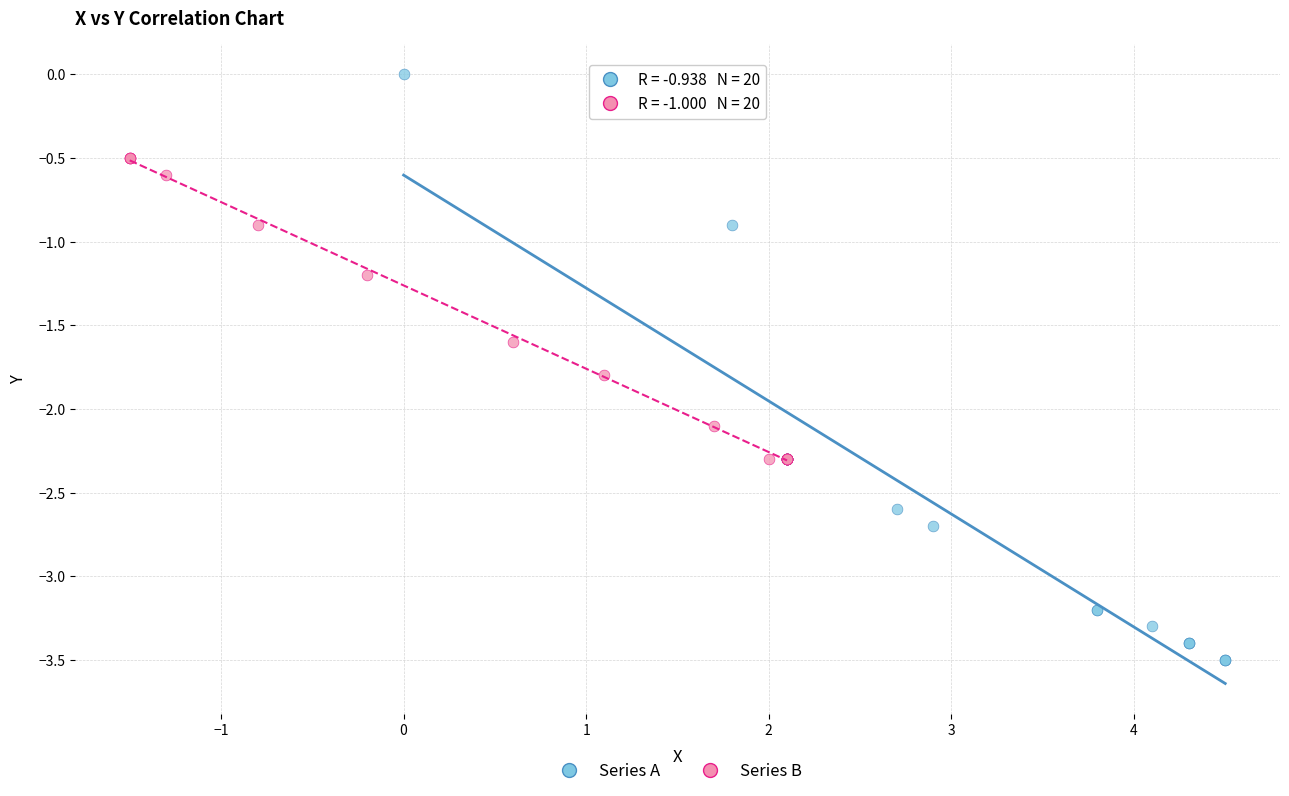

Which series reaches the maximum Y coordinate?

Series A